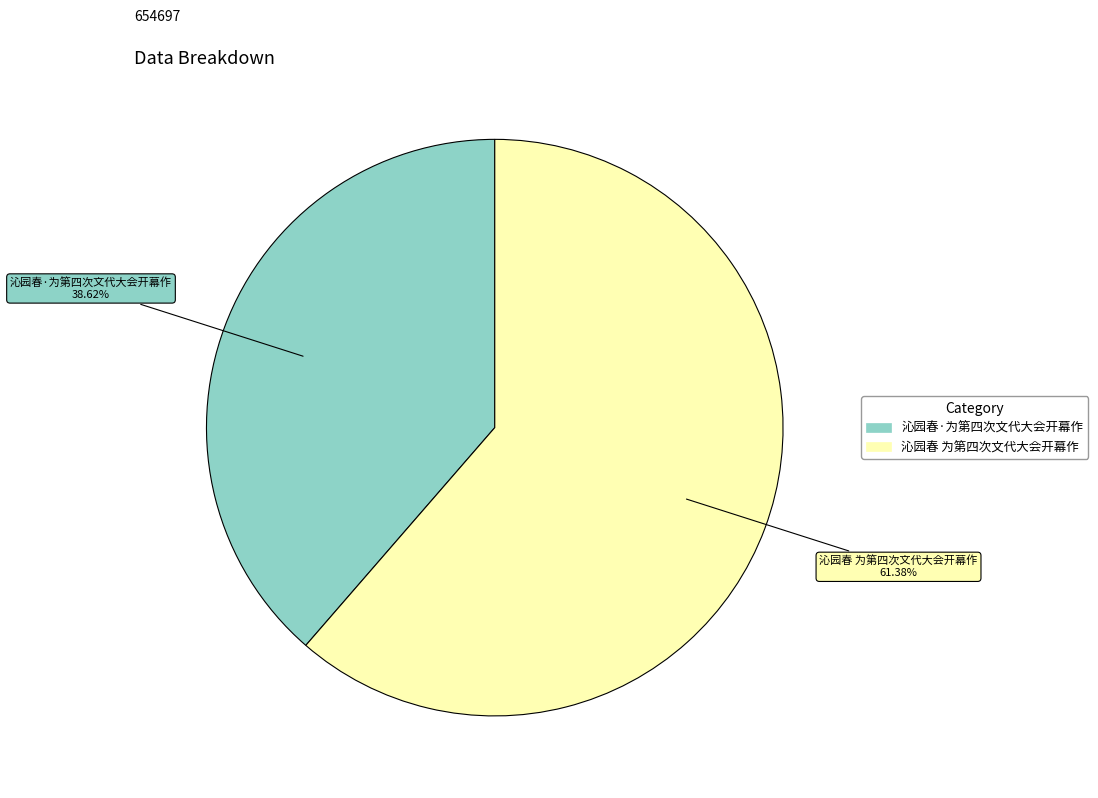

How much of the chart is everything except 沁园春·为第四次文代大会开幕作?

61.4%